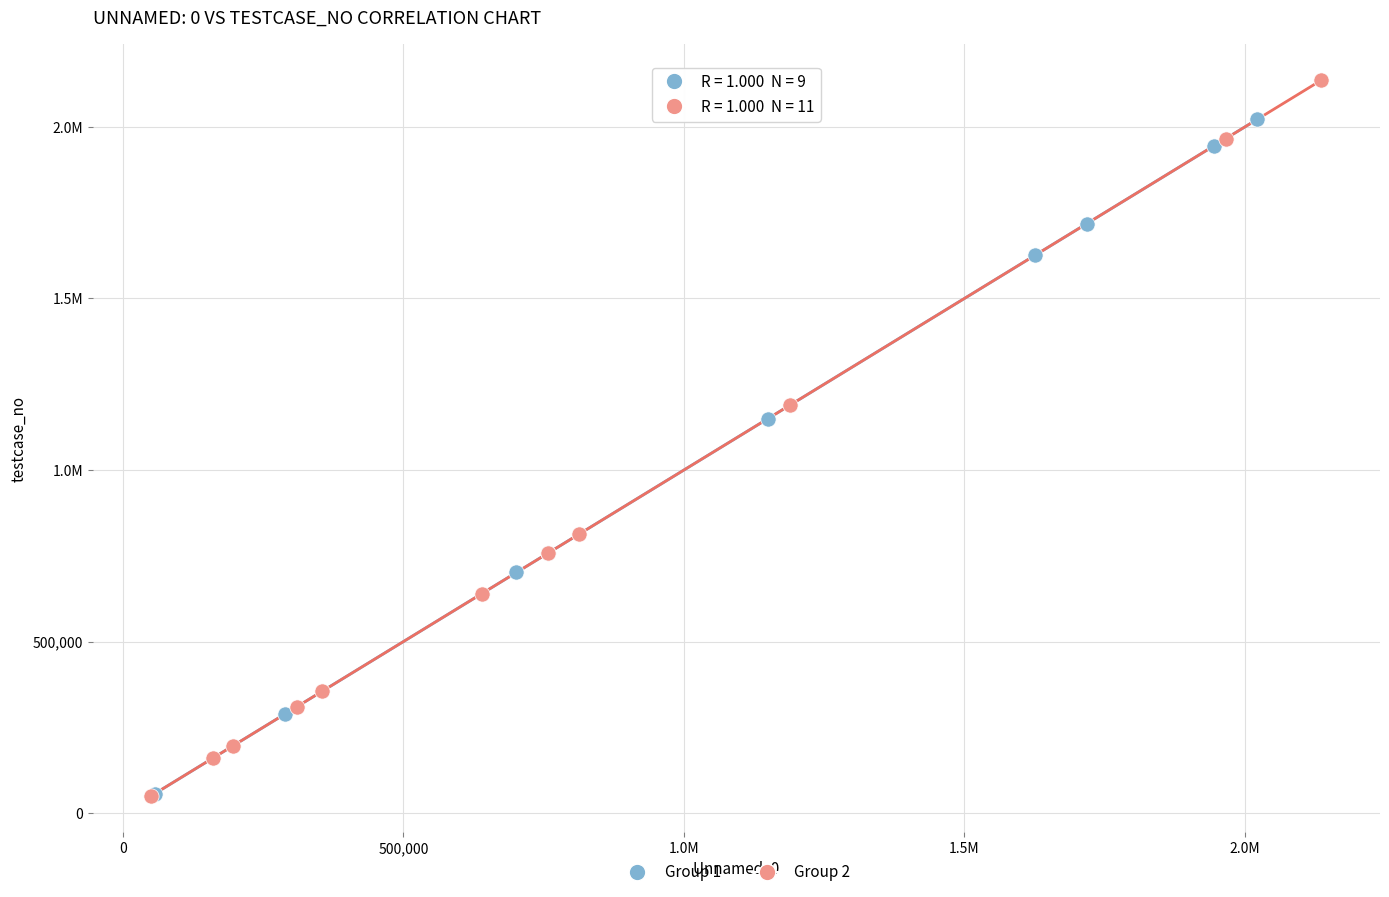

What are all the series names shown in the legend?

Group 1, Group 2